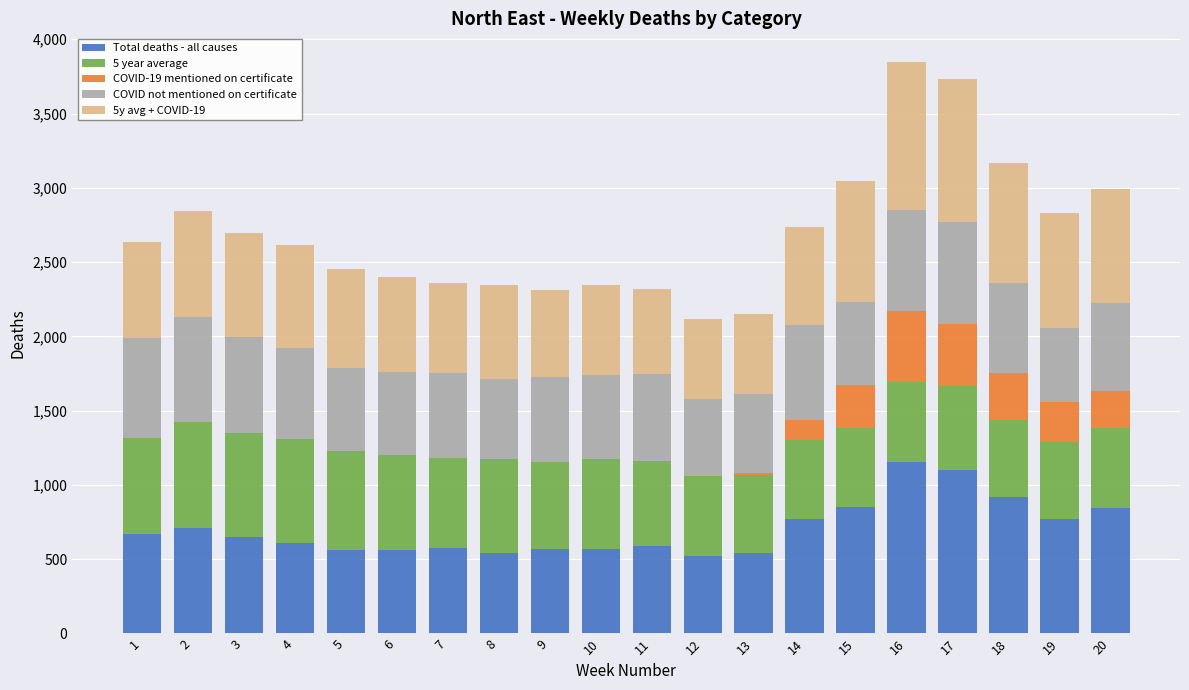

Count the number of categories in the chart.

20